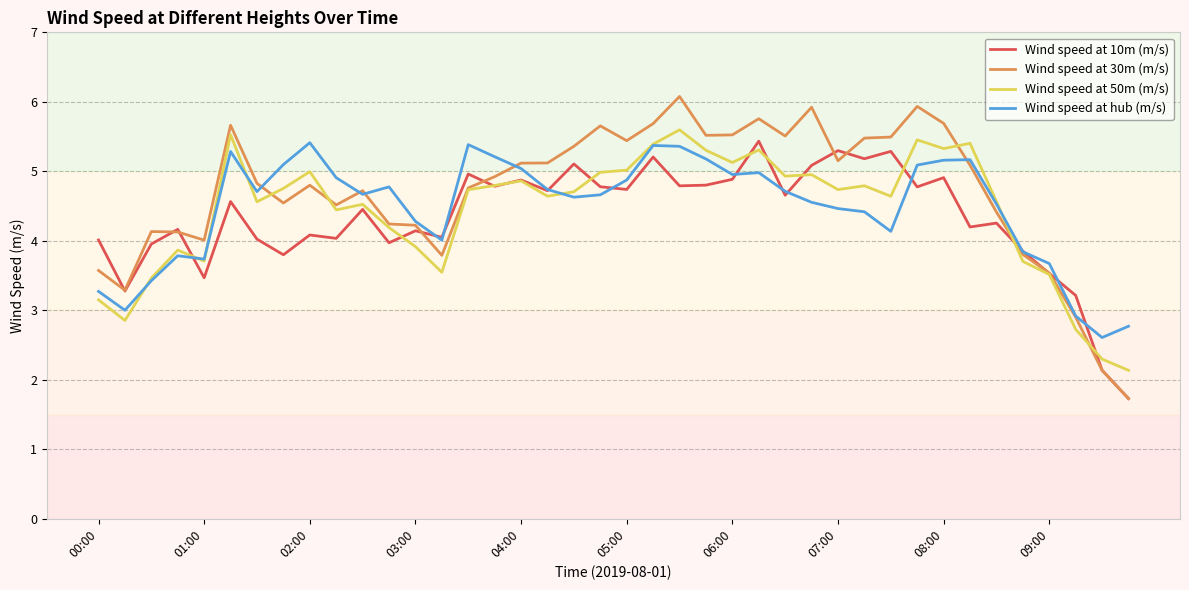

What is the highest value of the Wind speed at 50m (m/s) series?

5.6